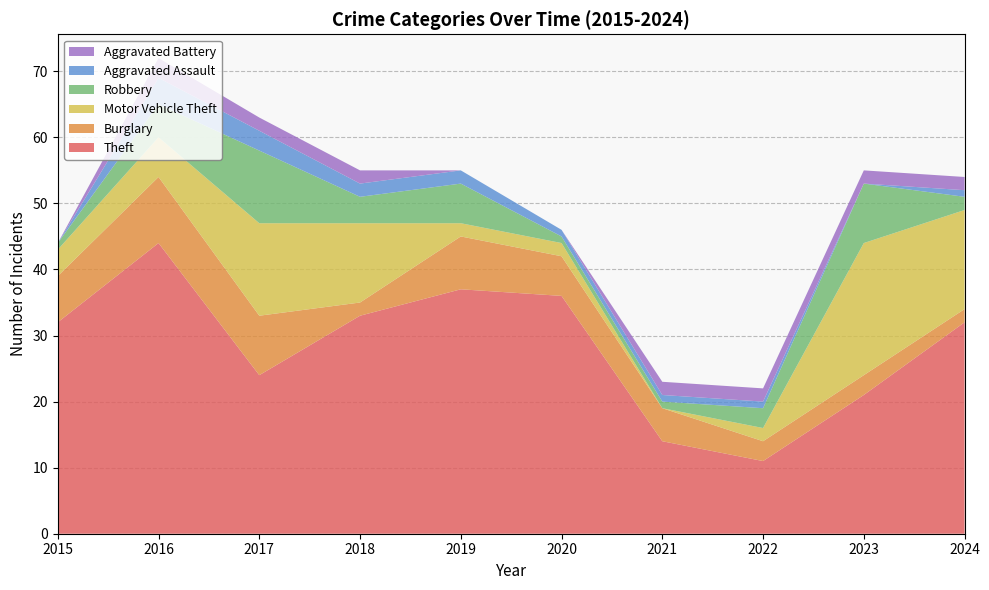

Reading right to left, transcribe all the data shown in this chart.

Theft: 2024=32	2023=21	2022=11	2021=14	2020=36	2019=37	2018=33	2017=24	2016=44	2015=32
Burglary: 2024=2	2023=3	2022=3	2021=5	2020=6	2019=8	2018=2	2017=9	2016=10	2015=7
Motor Vehicle Theft: 2024=15	2023=20	2022=2	2021=0	2020=2	2019=2	2018=12	2017=14	2016=6	2015=4
Robbery: 2024=2	2023=9	2022=3	2021=1	2020=1	2019=6	2018=4	2017=11	2016=5	2015=1
Aggravated Assault: 2024=1	2023=0	2022=1	2021=1	2020=1	2019=2	2018=2	2017=3	2016=4	2015=0
Aggravated Battery: 2024=2	2023=2	2022=2	2021=2	2020=0	2019=0	2018=2	2017=2	2016=3	2015=0